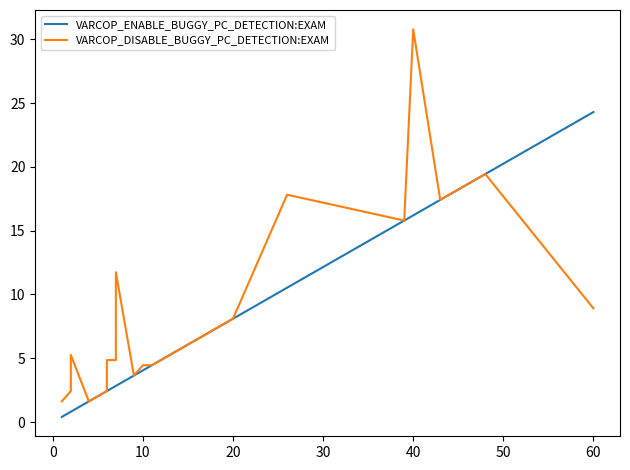

What are all the series names shown in the legend?

VARCOP_ENABLE_BUGGY_PC_DETECTION:EXAM, VARCOP_DISABLE_BUGGY_PC_DETECTION:EXAM